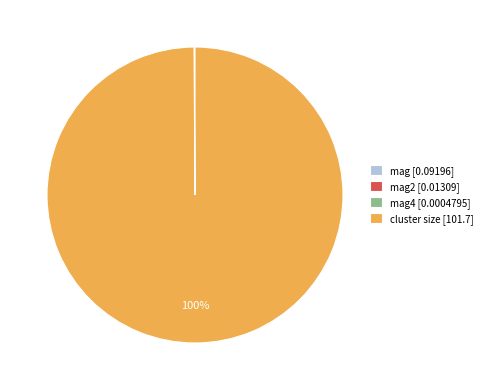

Which slice represents more than half of the pie?

cluster size [101.7]